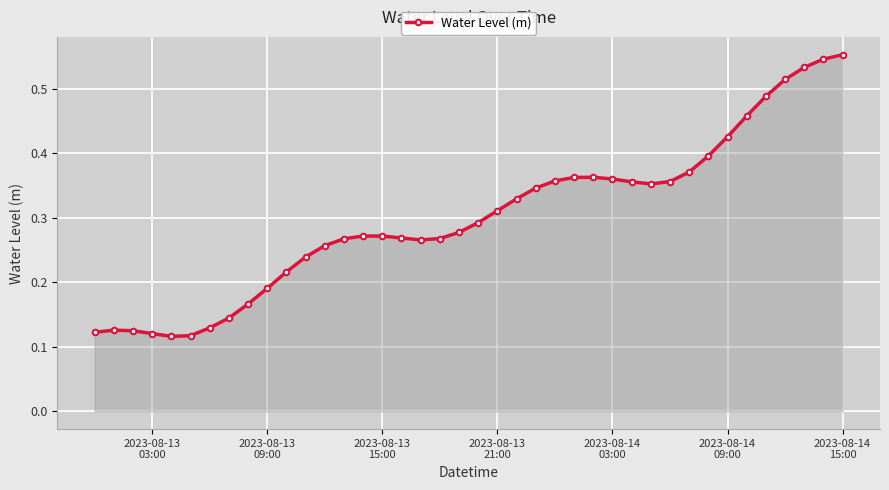

How many values are between 0 and 1?

40